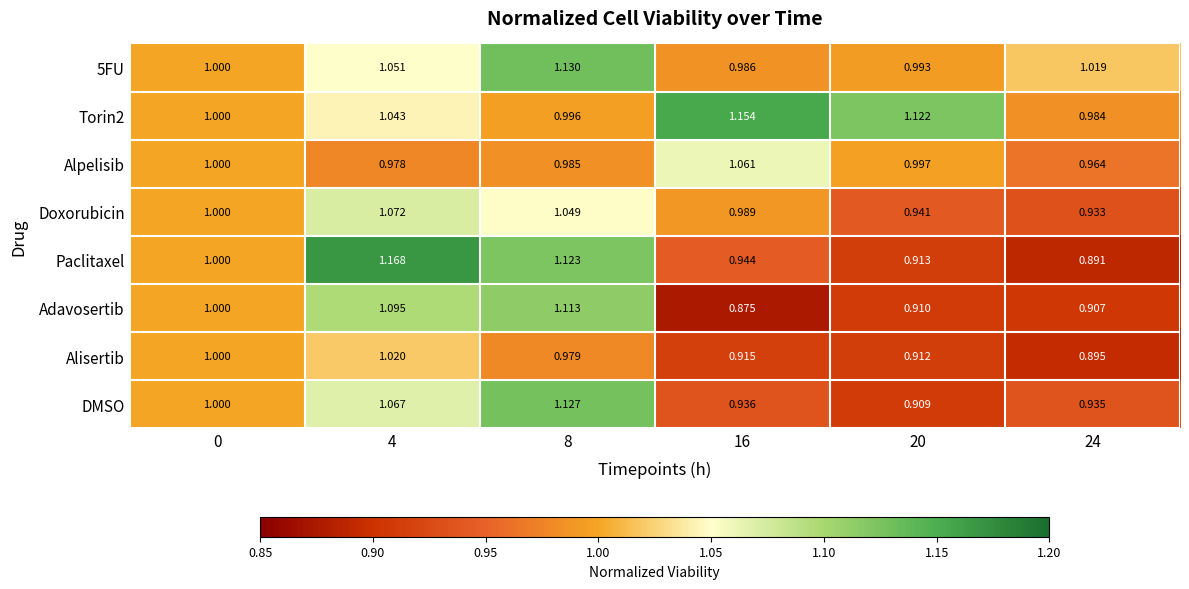

At how many categories does at least one series exceed 0?

6